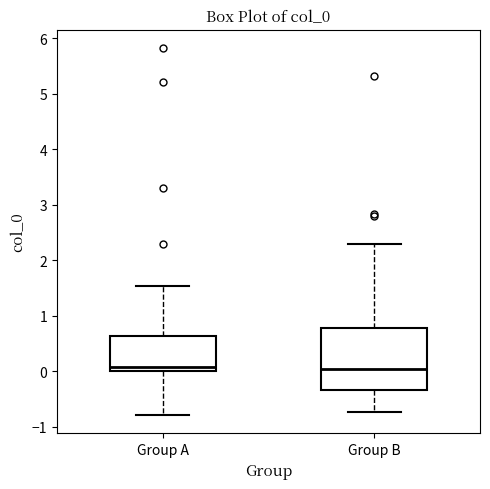

Reading left to right, transcribe this box plot: for each box, give where its median line is, the range the box spans, and where its two whiskers end, as read against the y-axis. The values are not printed on the chart, so give them approximately, as read against the axis.

Group A: median 0.1, box 0.0 to 0.6, whiskers -0.8 to 1.5
Group B: median 0.0, box -0.3 to 0.8, whiskers -0.7 to 2.3